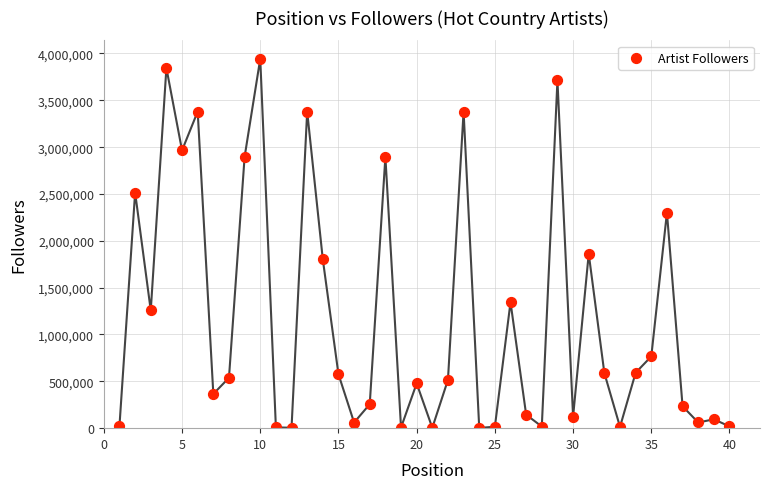

What is the range of Y values (max minus min)?

3940561